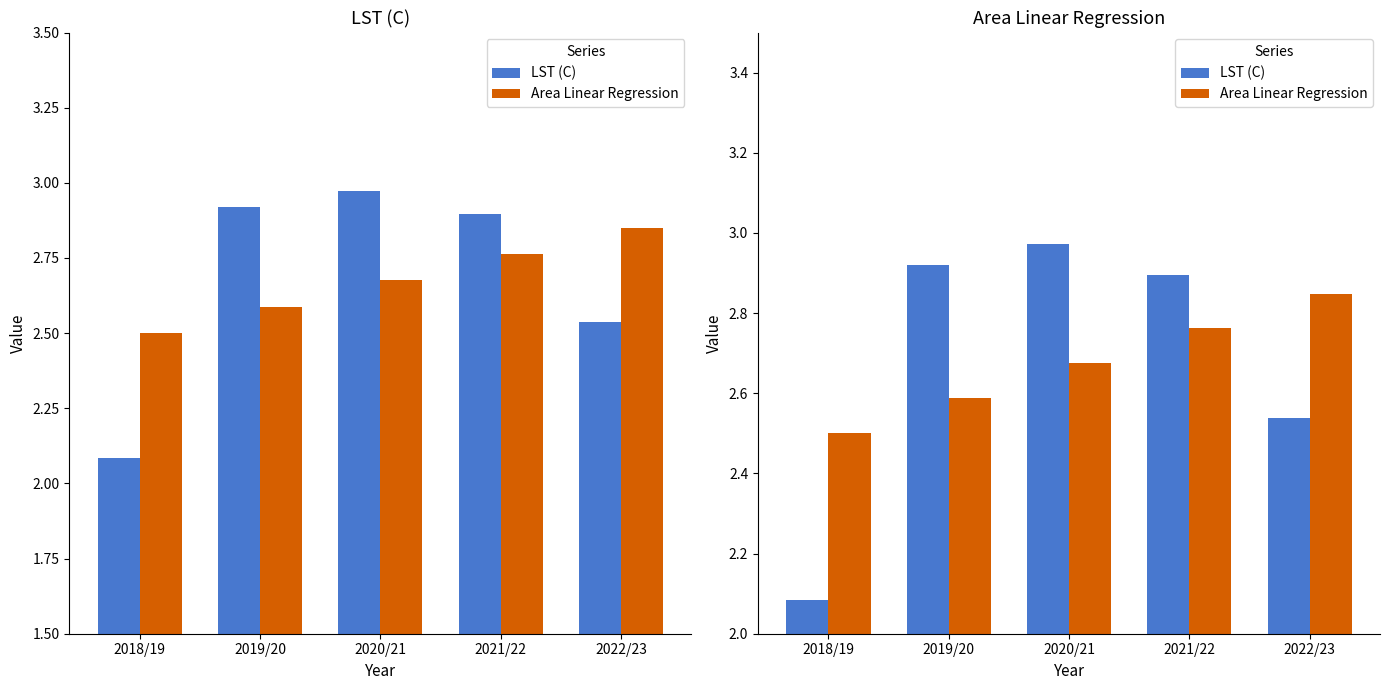

What position from the right is 2019/20?

4